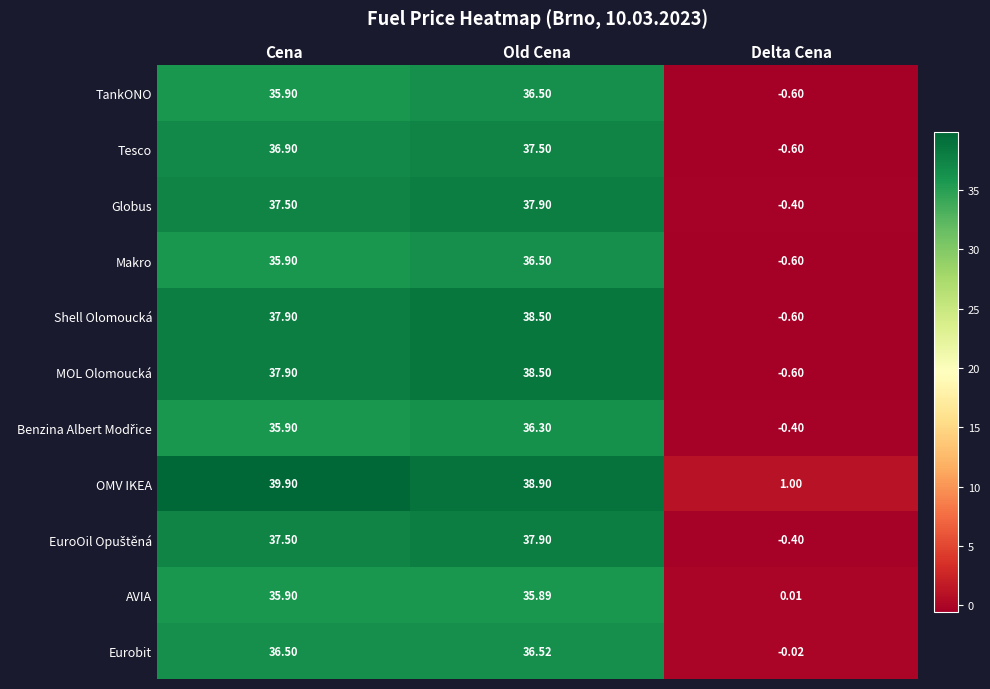

Which category has the highest value in the Makro series?

Old Cena